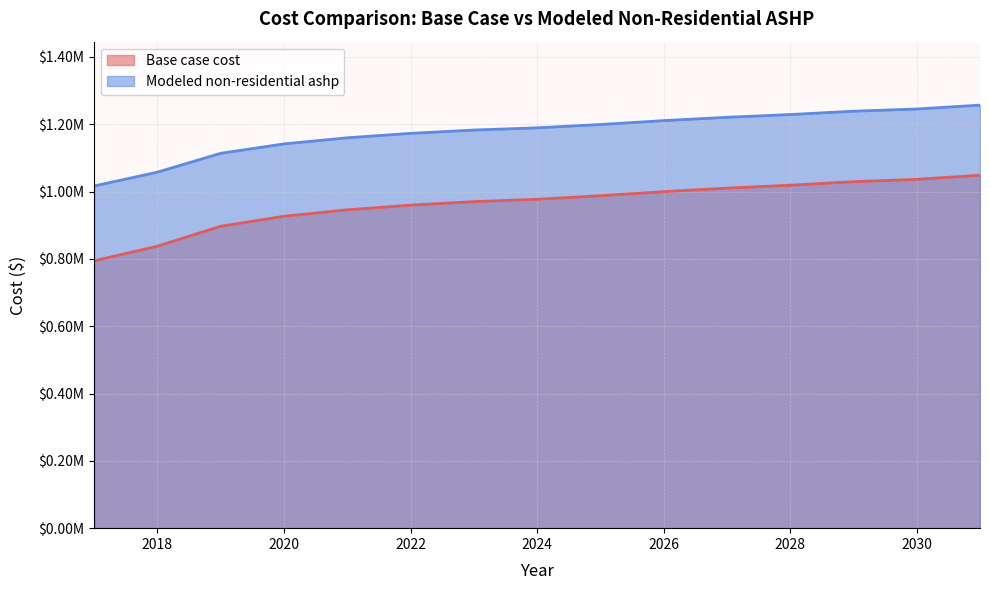

List the series in order of their overall mean, highest first.

Modeled non-residential ashp, Base case cost